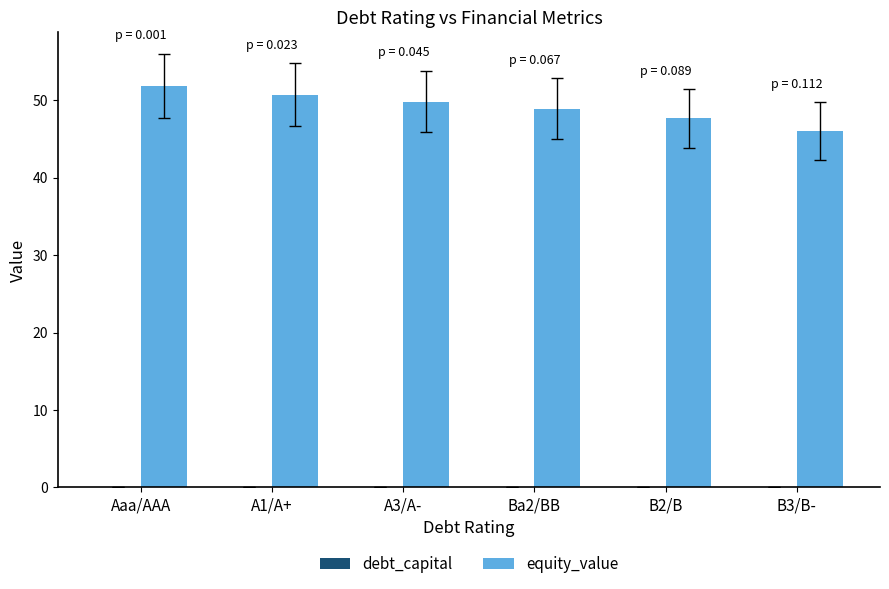

Which series has the largest total across all categories?

equity_value